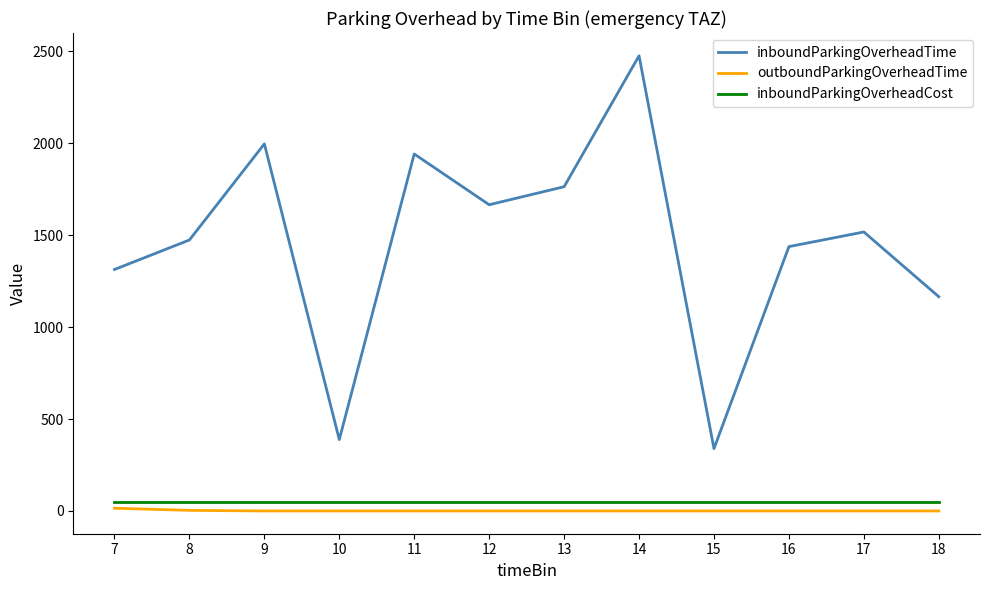

True or false: inboundParkingOverheadTime and inboundParkingOverheadCost cross at least once.

False